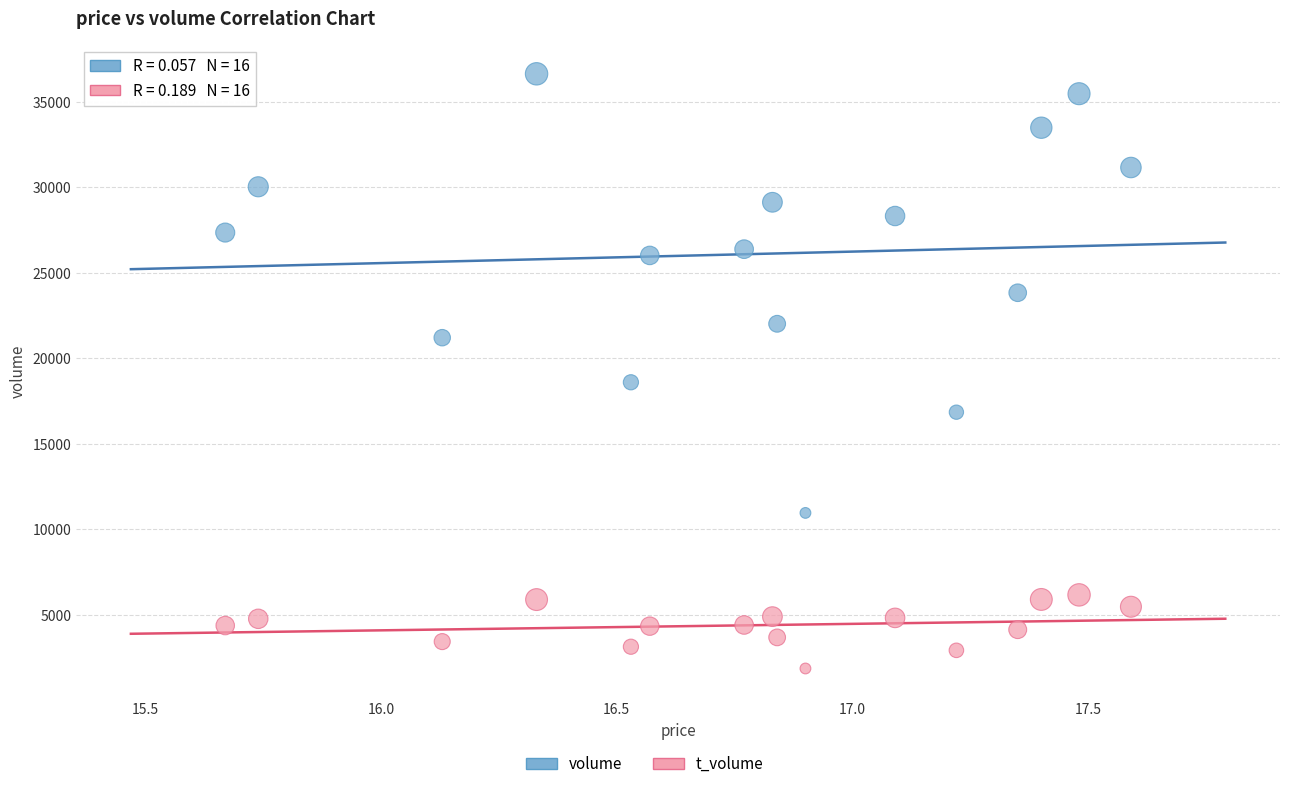

Which series has the largest Y range (max minus min)?

volume